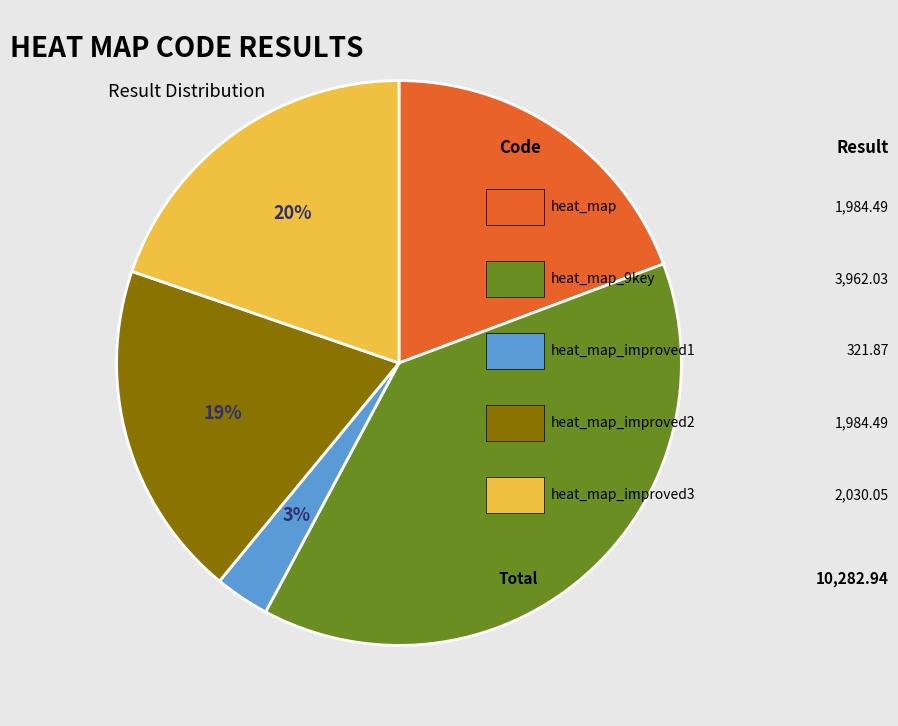

Is there a majority slice in this chart?

No